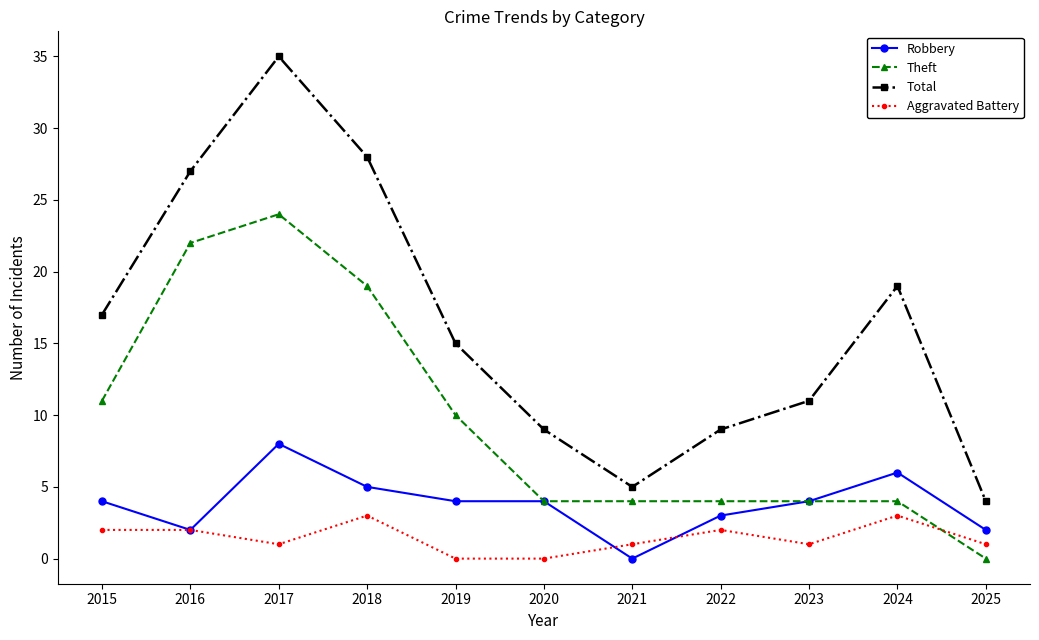

The value of Robbery at 2022 is 1. True or false?

False